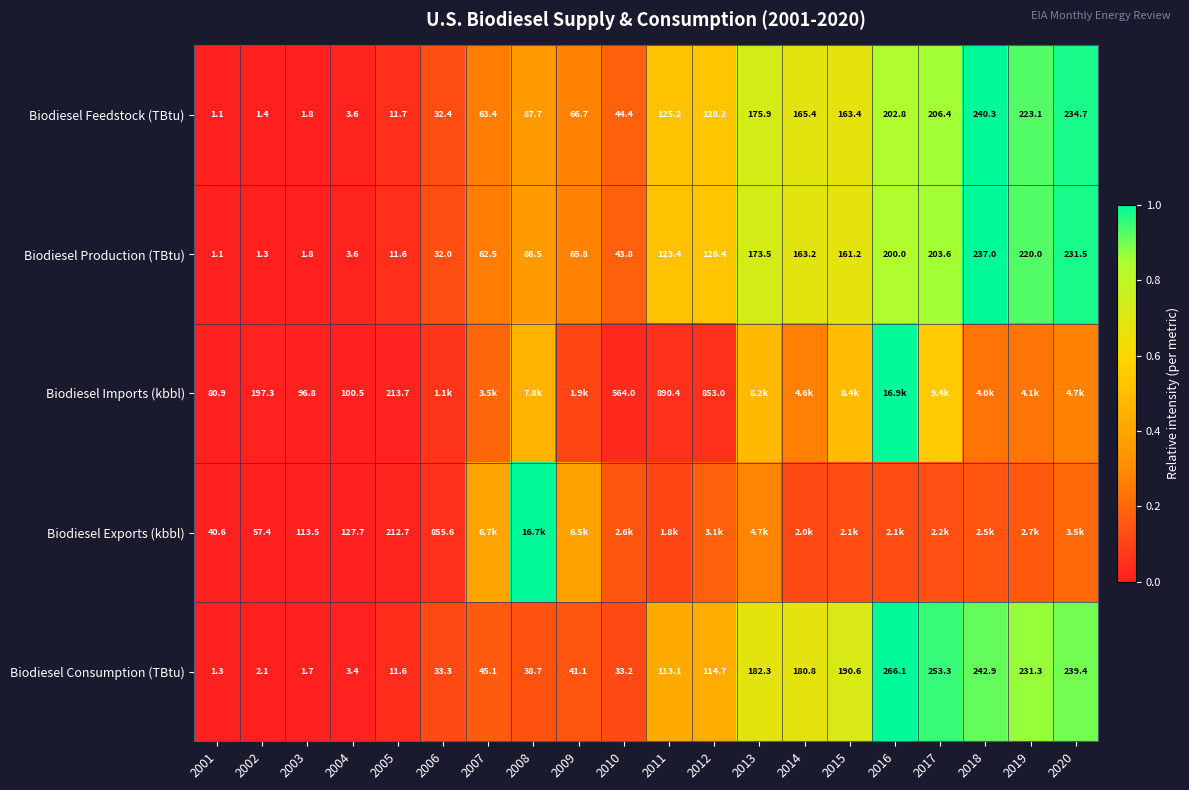

How many values in the Biodiesel Production (TBtu) series exceed 123?

10